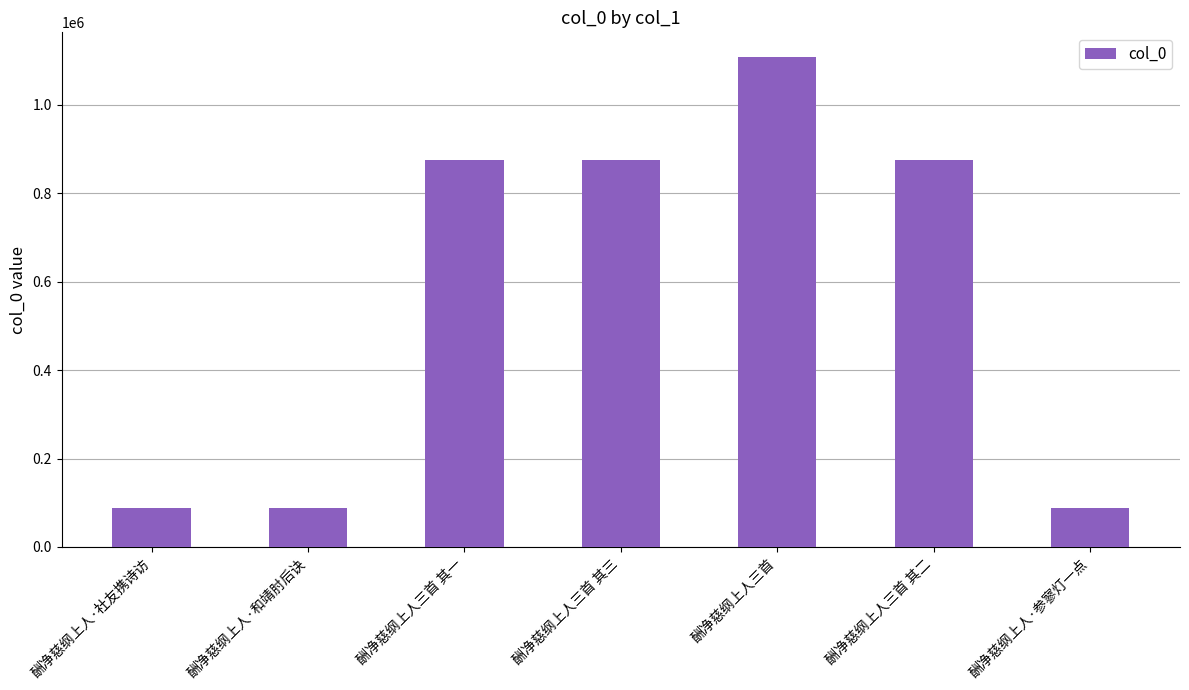

True or false: the data shows 87259 at 酬净慈纲上人·社友携诗访.

True